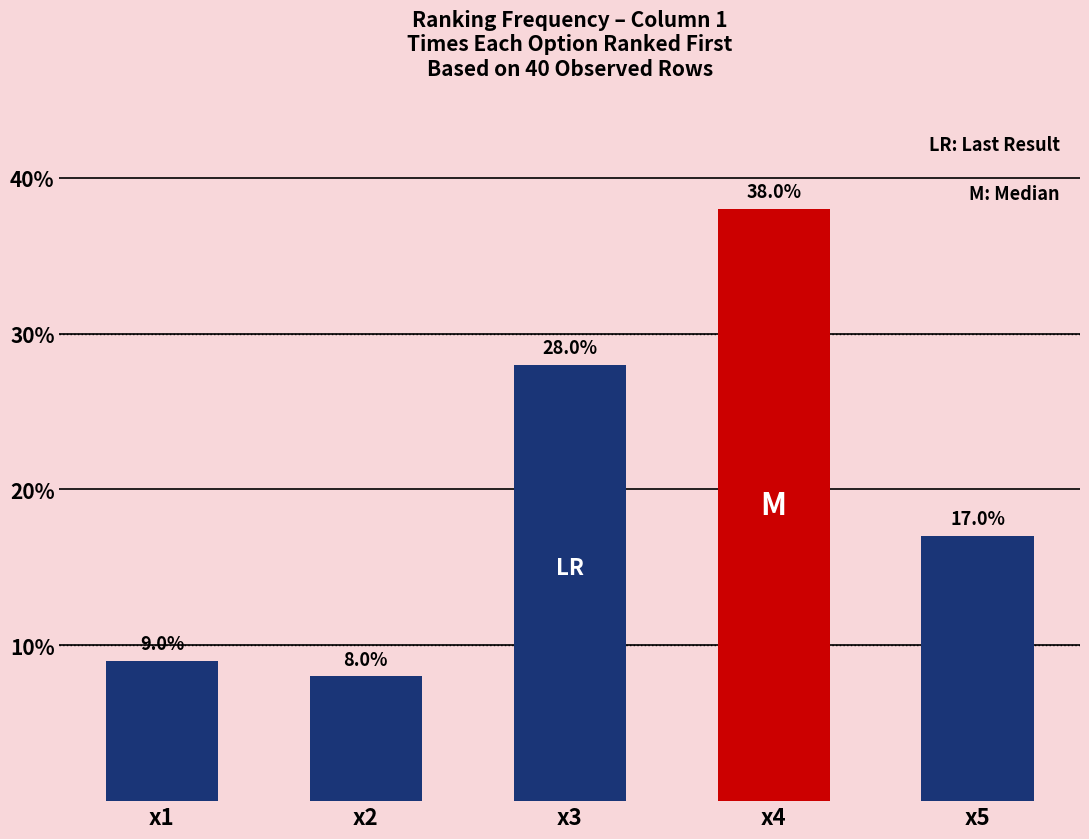

Is it true that the value at x2 is 8.0?

True